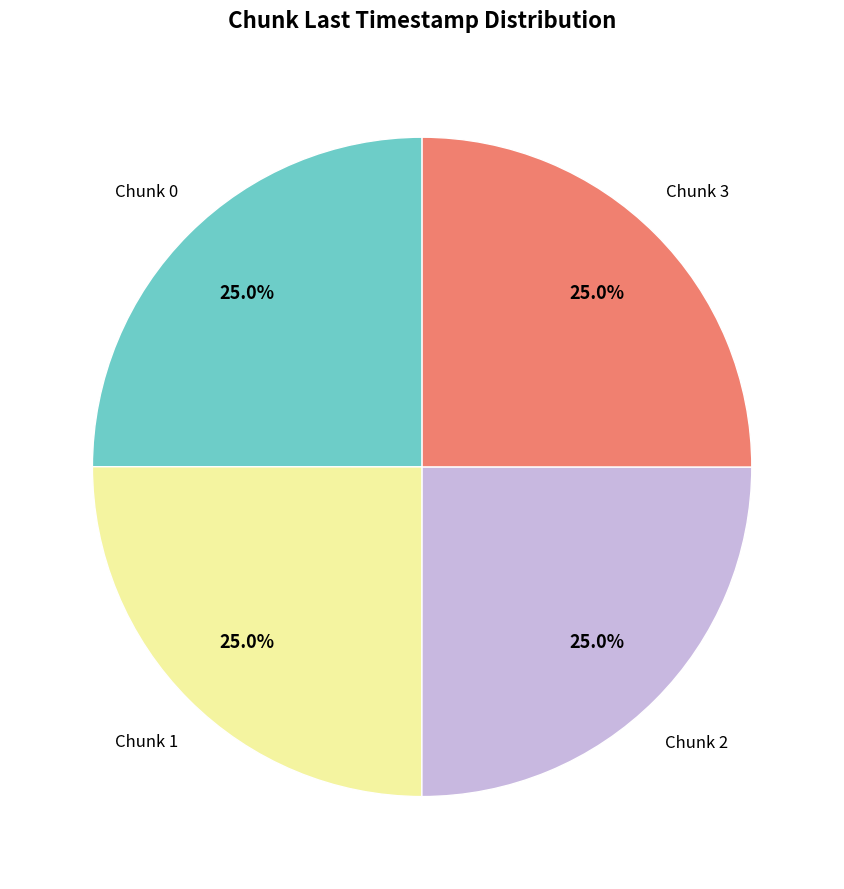

Does any single category account for the majority?

No